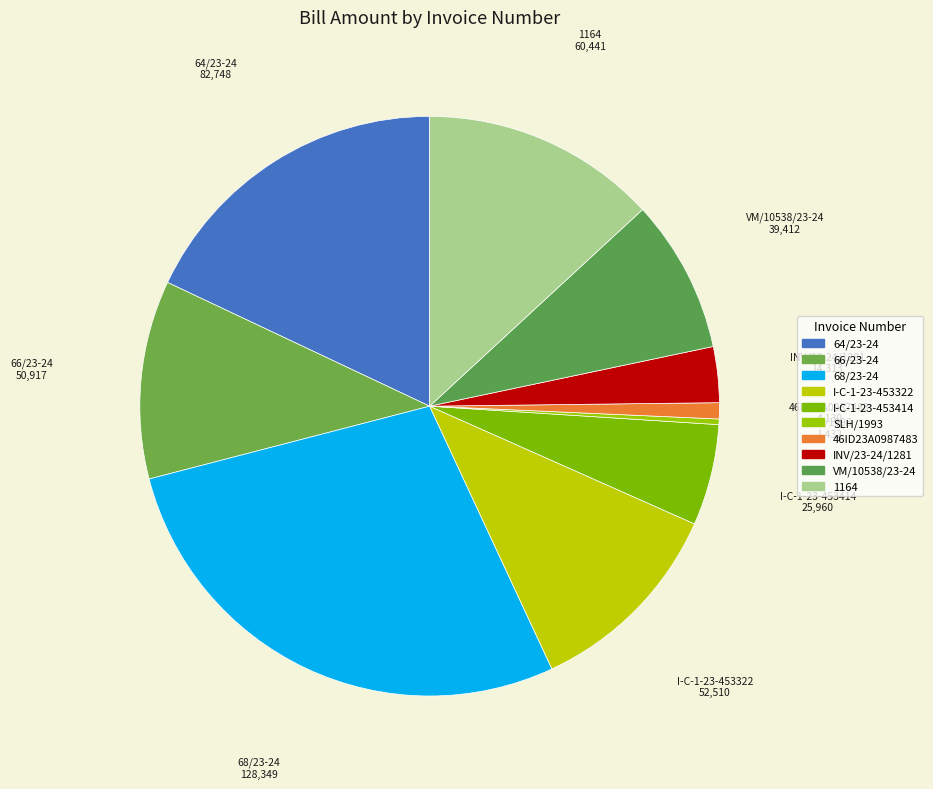

True or false: SLH/1993 accounts for 1% of the total.

False